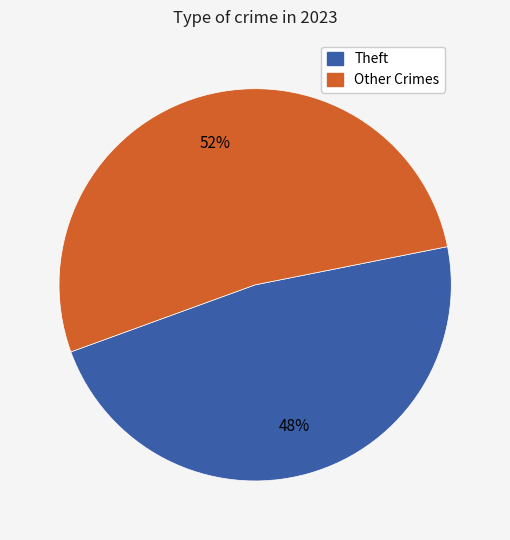

To the nearest percent, what is the average slice percentage?

50%